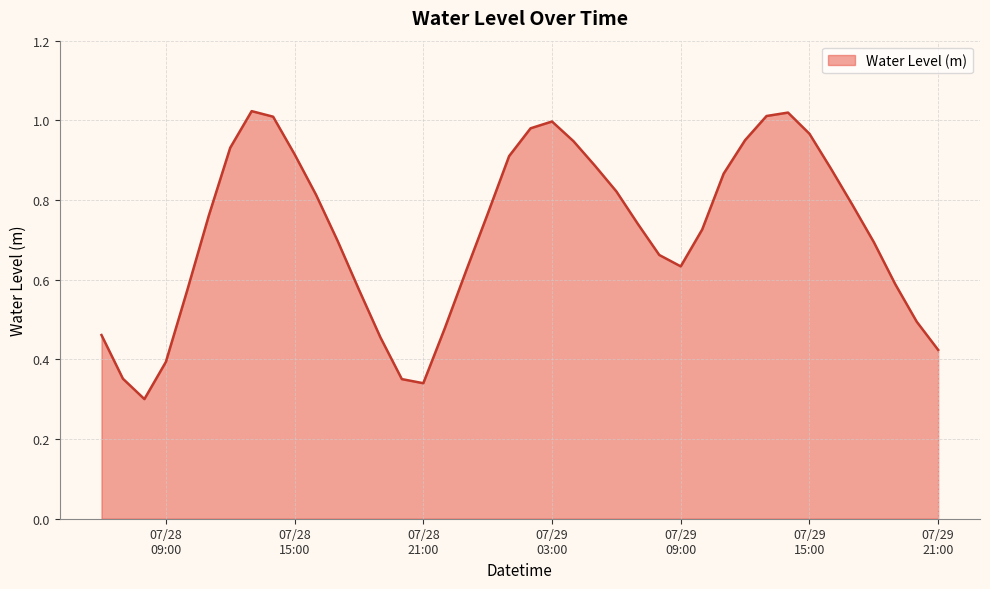

List the labels in order of value, largest first.

2024-07-28 13:00:00, 2024-07-29 14:00:00, 2024-07-29 13:00:00, 2024-07-28 14:00:00, 2024-07-29 03:00:00, 2024-07-29 02:00:00, 2024-07-29 15:00:00, 2024-07-29 12:00:00, 2024-07-29 04:00:00, 2024-07-28 12:00:00, 2024-07-28 15:00:00, 2024-07-29 01:00:00, 2024-07-29 05:00:00, 2024-07-29 16:00:00, 2024-07-29 11:00:00, 2024-07-29 06:00:00, 2024-07-28 16:00:00, 2024-07-29 17:00:00, 2024-07-29 00:00:00, 2024-07-28 11:00:00, 2024-07-29 07:00:00, 2024-07-29 10:00:00, 2024-07-28 17:00:00, 2024-07-29 18:00:00, 2024-07-29 08:00:00, 2024-07-29 09:00:00, 2024-07-28 23:00:00, 2024-07-29 19:00:00, 2024-07-28 18:00:00, 2024-07-28 10:00:00, 2024-07-29 20:00:00, 2024-07-28 22:00:00, 2024-07-28 06:00:00, 2024-07-28 19:00:00, 2024-07-29 21:00:00, 2024-07-28 09:00:00, 2024-07-28 07:00:00, 2024-07-28 20:00:00, 2024-07-28 21:00:00, 2024-07-28 08:00:00